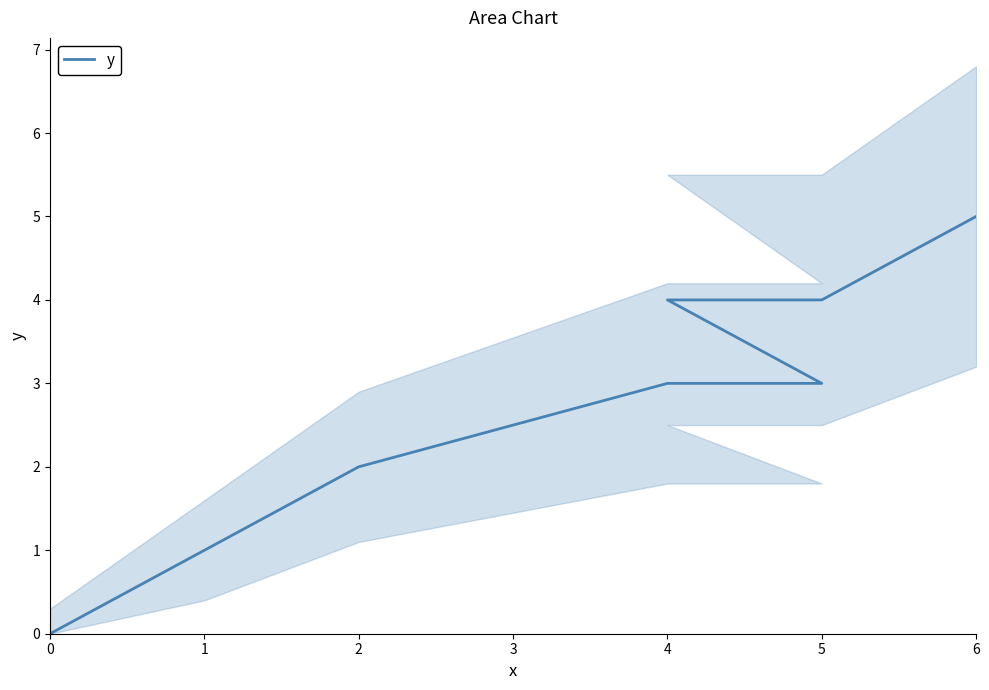

How many values are between 2 and 4?

5